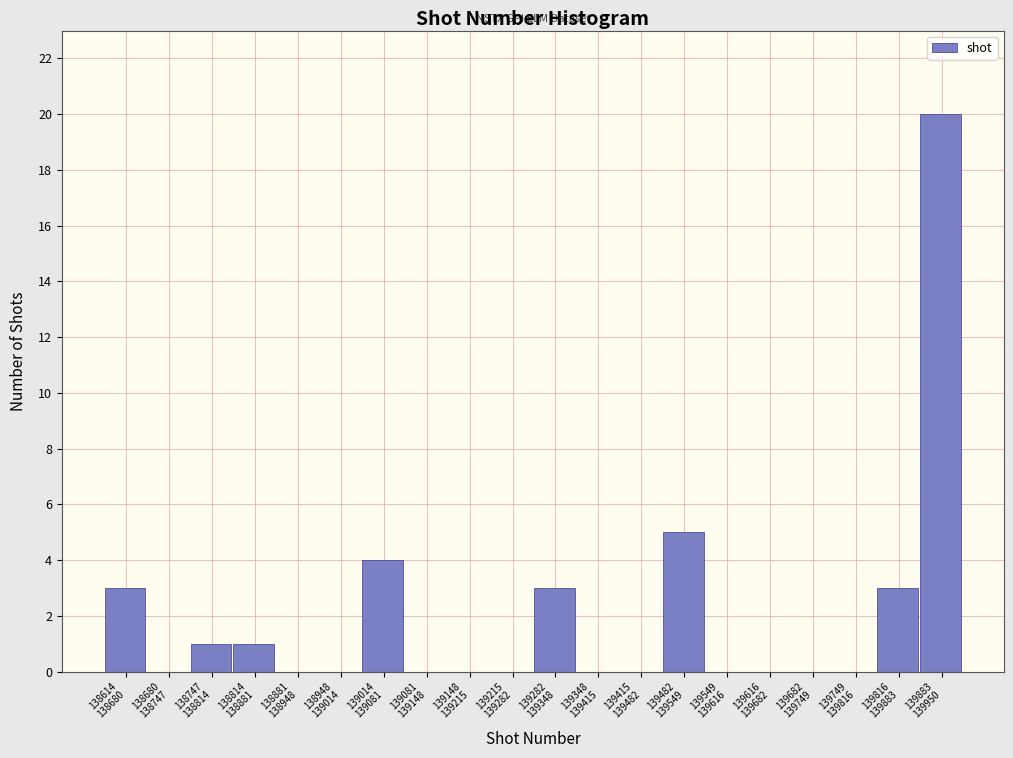

What is the sum of all values?

40